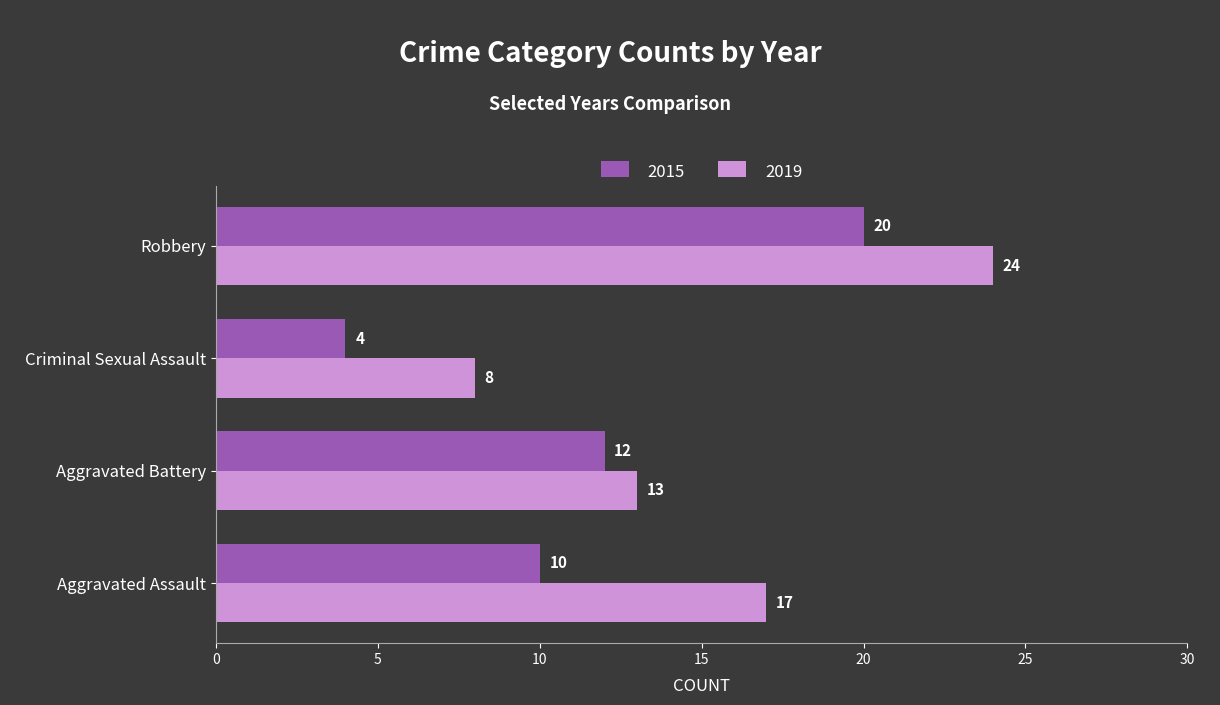

The 2015 series shows 10 at Aggravated Assault. True or false?

True